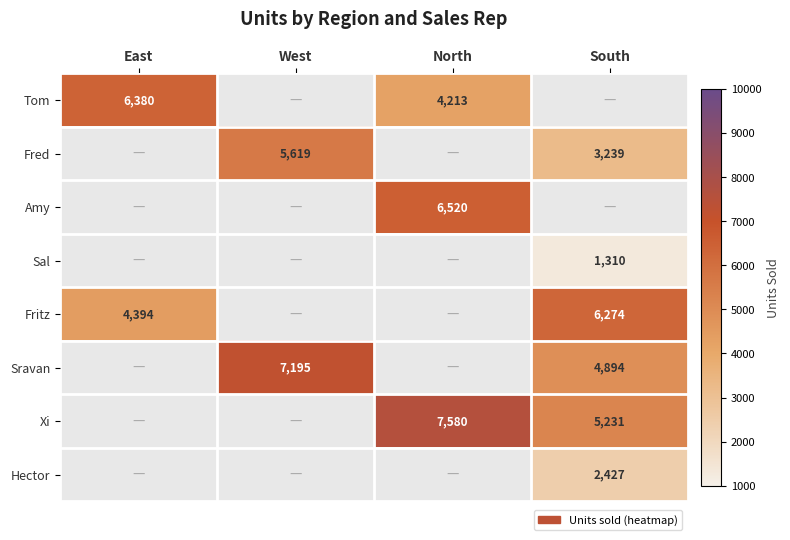

How many series are shown in this chart?

8